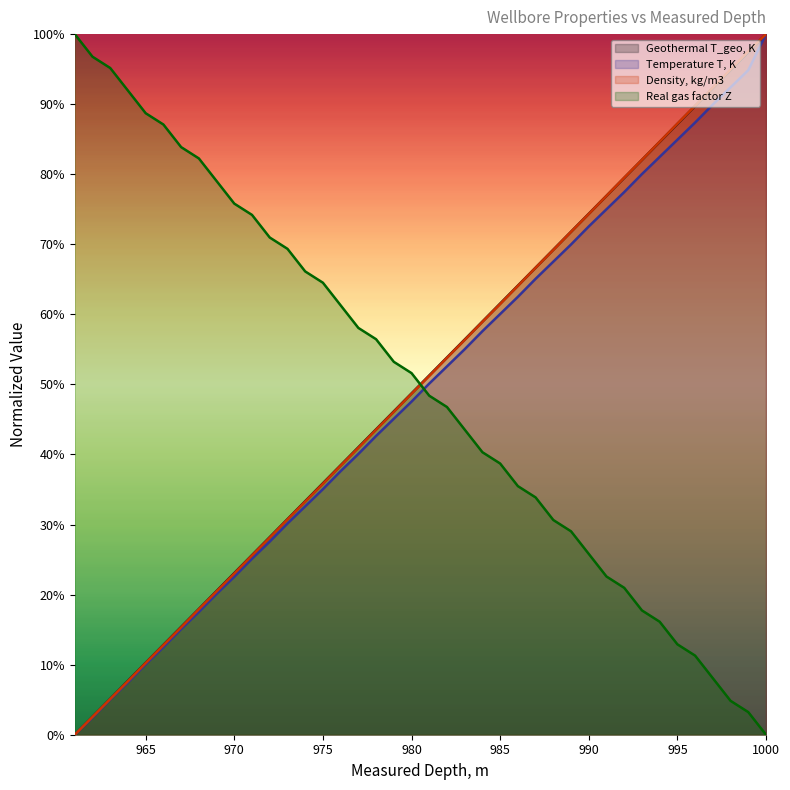

True or false: Real gas factor Z and Density, kg/m3 cross at least once.

True